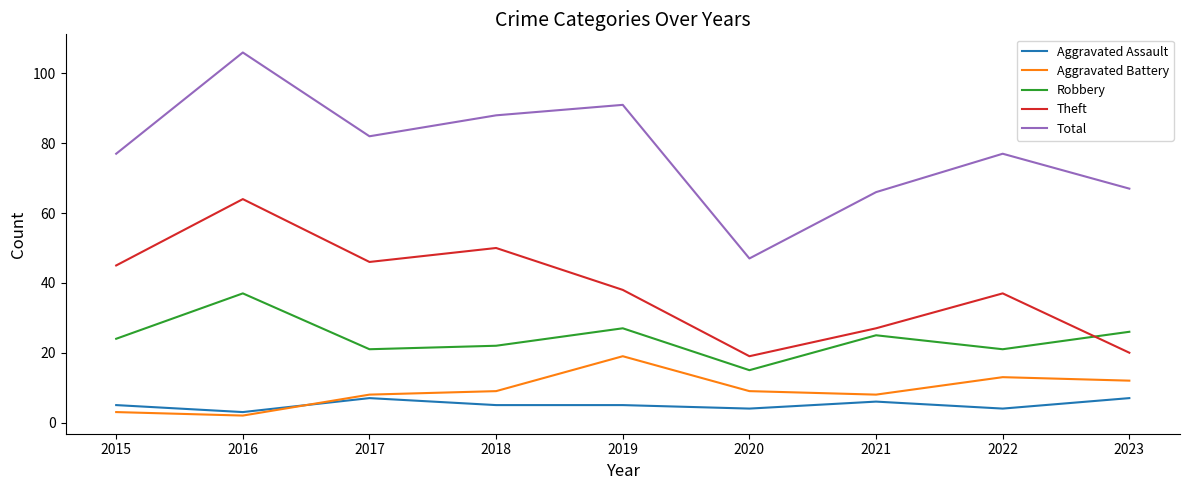

Is it true that Aggravated Battery equals 9 at 2020?

True